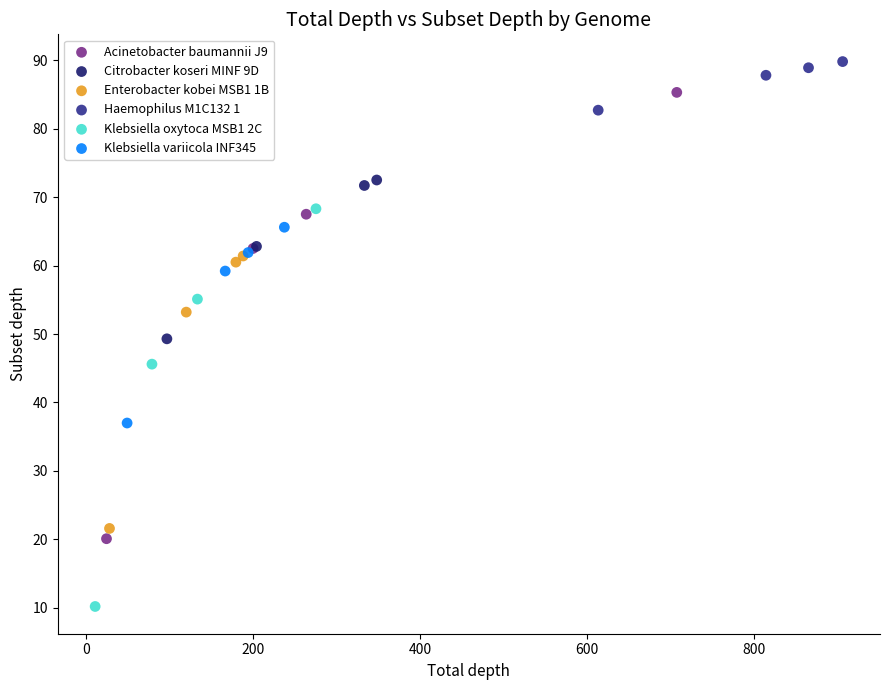

Which series reaches the minimum Y coordinate?

Klebsiella oxytoca MSB1 2C